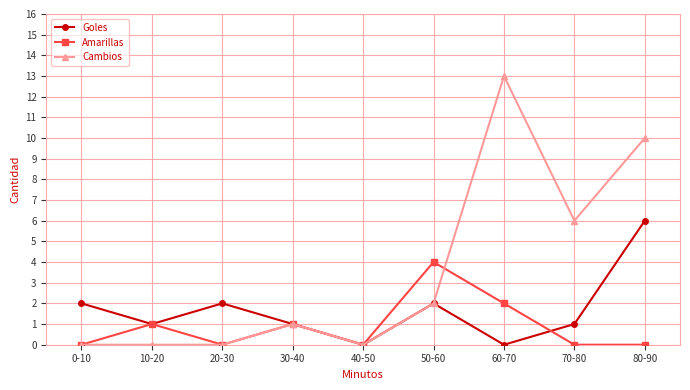

Between 20-30 and 50-60, which series saw the biggest shift?

Amarillas